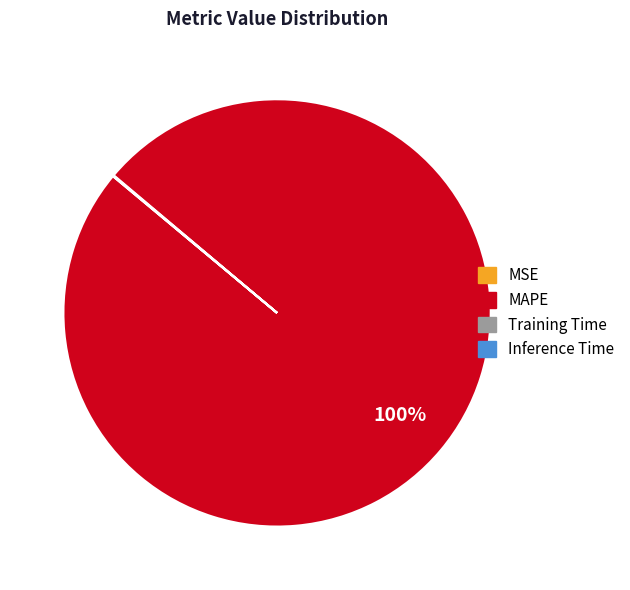

Is there any slice that represents more than half of the pie?

Yes